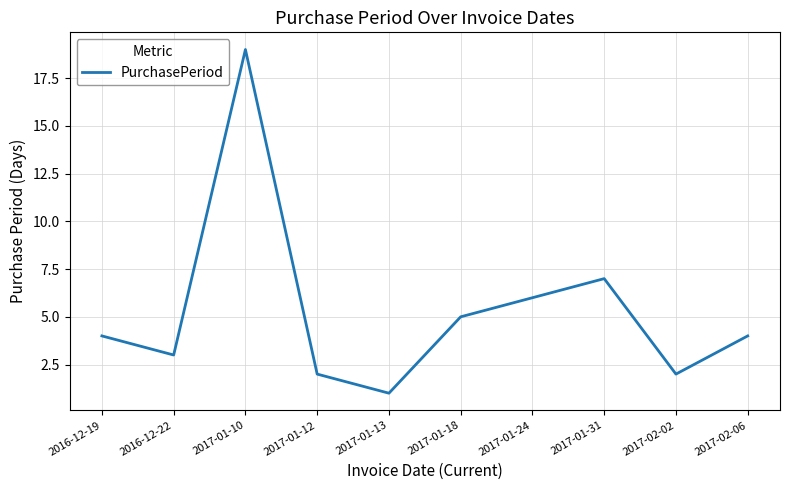

What is the difference between the maximum and minimum values?

18